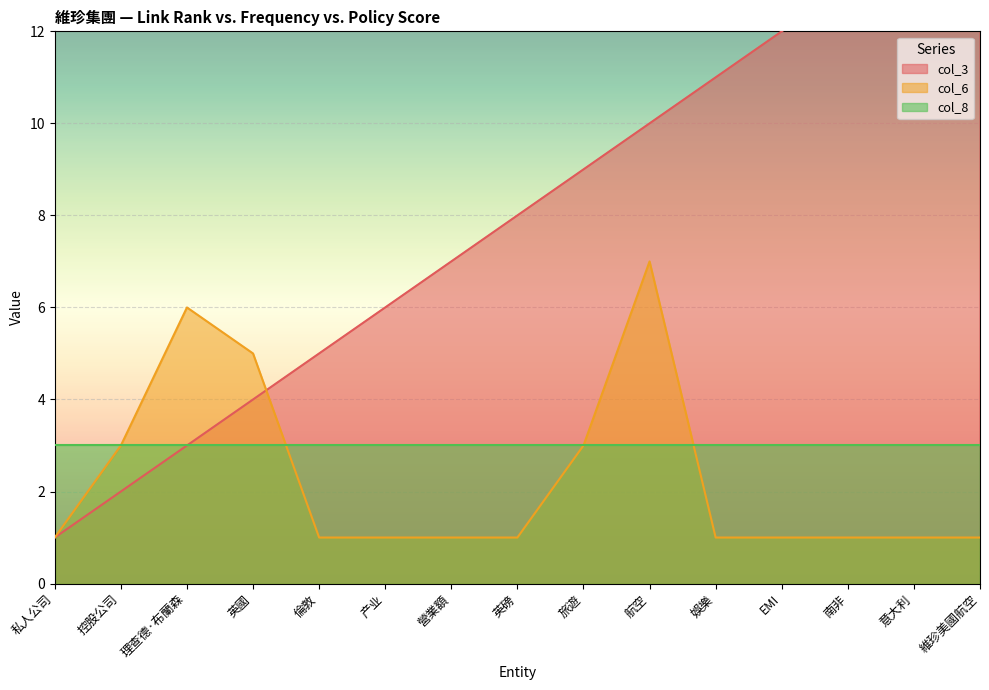

True or false: col_6 and col_3 intersect in this chart.

True